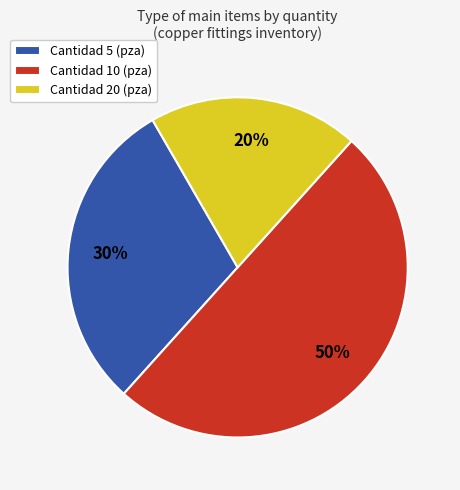

To the nearest percent, what is the difference between the Cantidad 10 (pza) and Cantidad 20 (pza) slice percentages?

30%